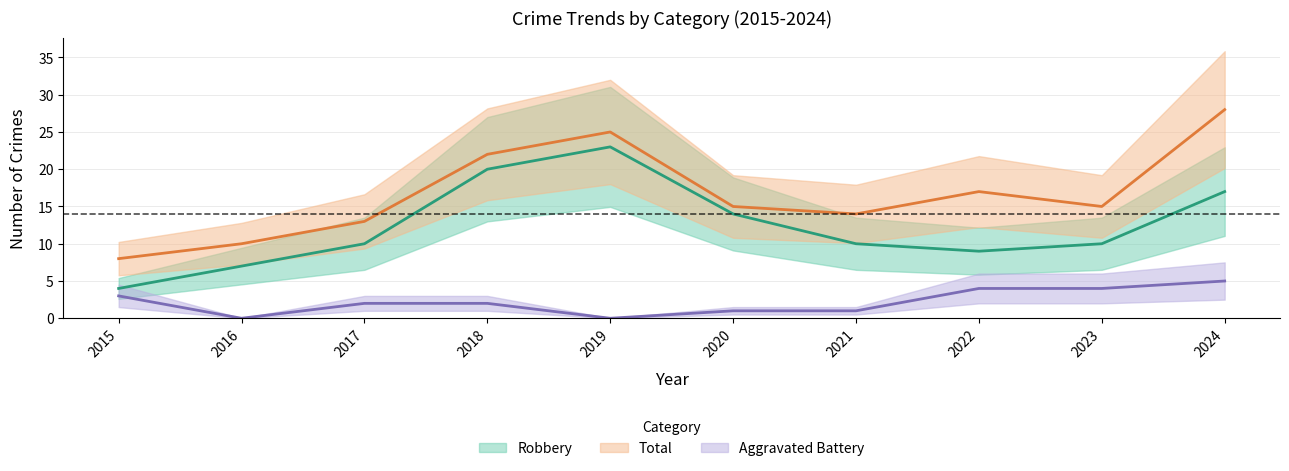

Reading left to right, list all the values displayed in this chart.

Aggravated Battery: 2015=3	2016=0	2017=2	2018=2	2019=0	2020=1	2021=1	2022=4	2023=4	2024=5
Robbery: 2015=4	2016=7	2017=10	2018=20	2019=23	2020=14	2021=10	2022=9	2023=10	2024=17
Total: 2015=8	2016=10	2017=13	2018=22	2019=25	2020=15	2021=14	2022=17	2023=15	2024=28